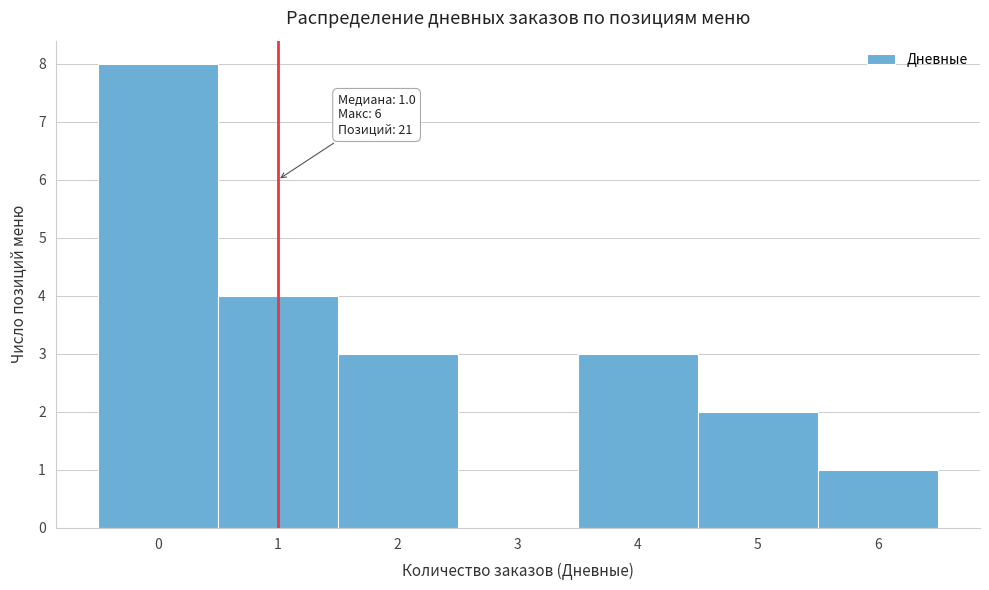

Over which range of the x-axis is the bar tallest?

-0.5 to 0.5